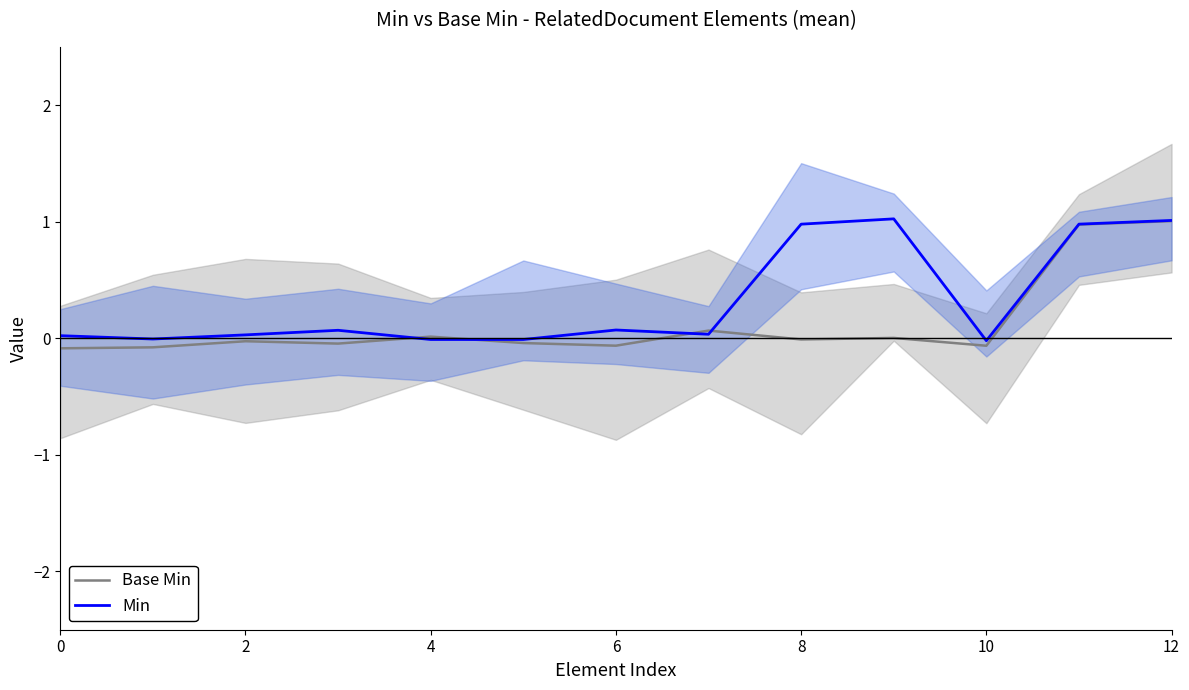

List the series in order of their peak value, lowest first.

Base Min, Min